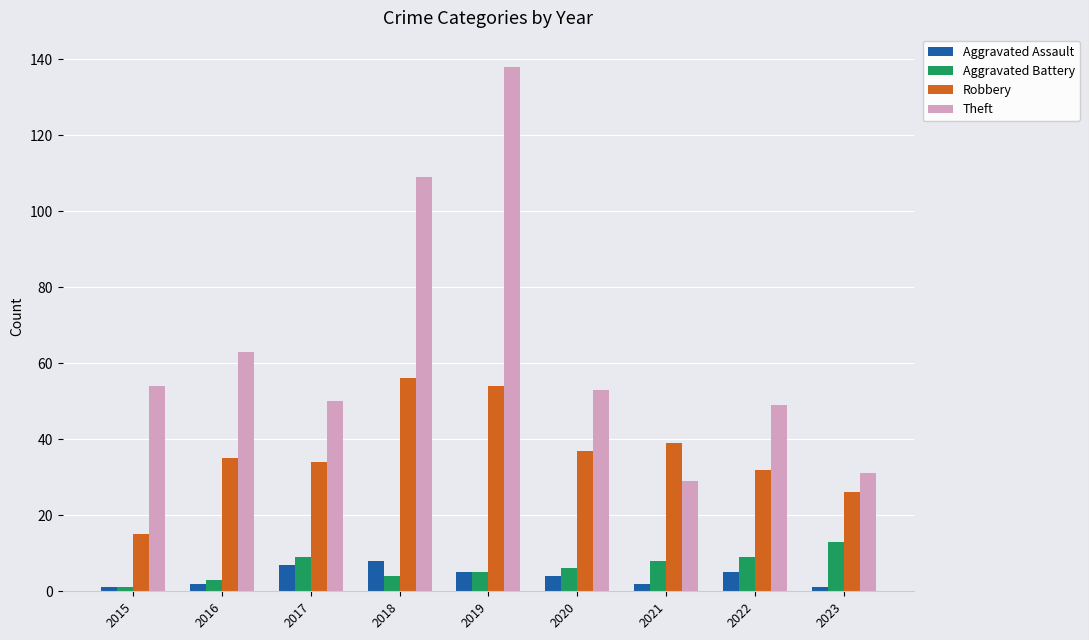

At which label does Aggravated Assault first exceed 4?

2017